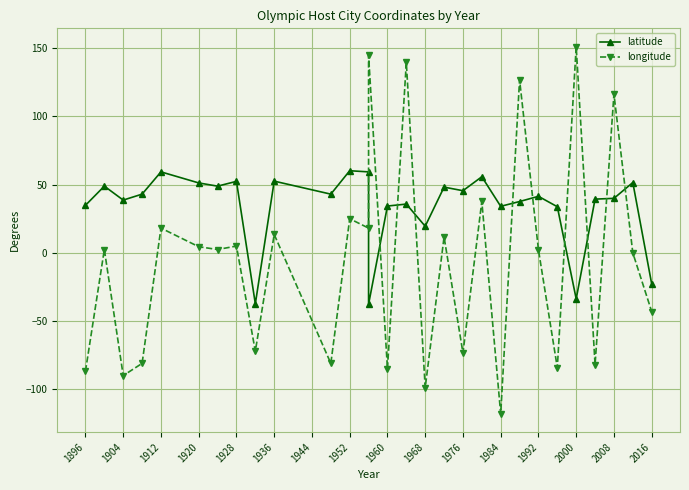

How many times do latitude and longitude cross each other?

10